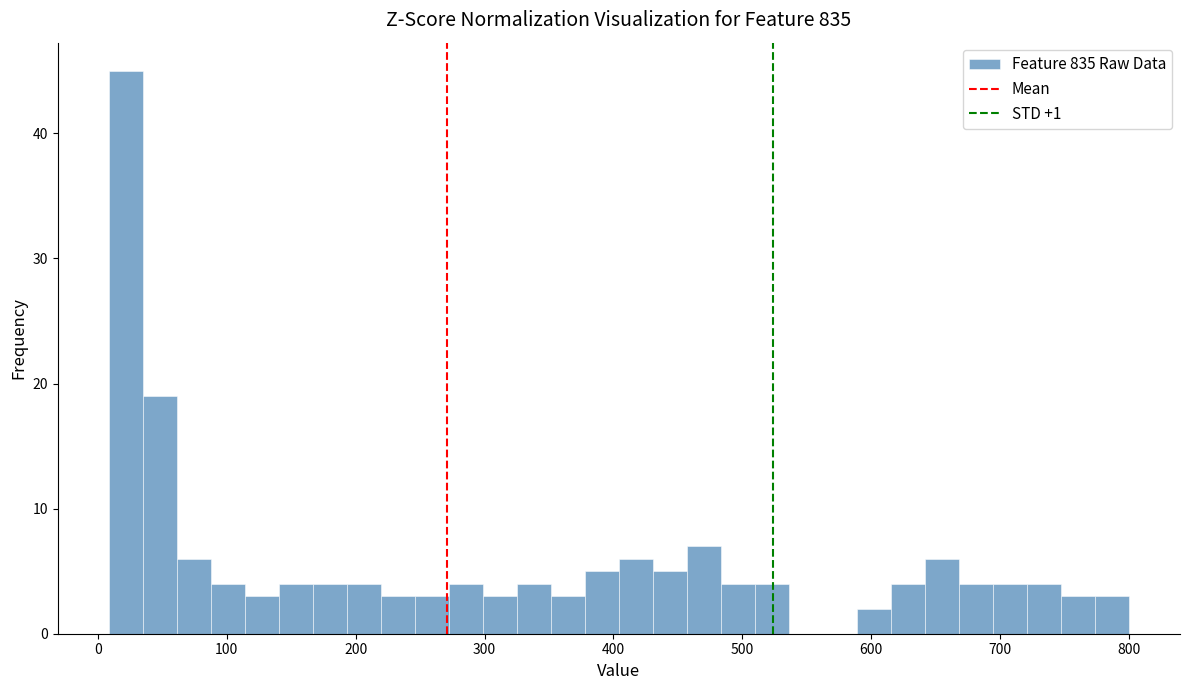

Around what value on the x-axis is the tallest bar? Give the approximate position of its centre, as read against the axis.

20